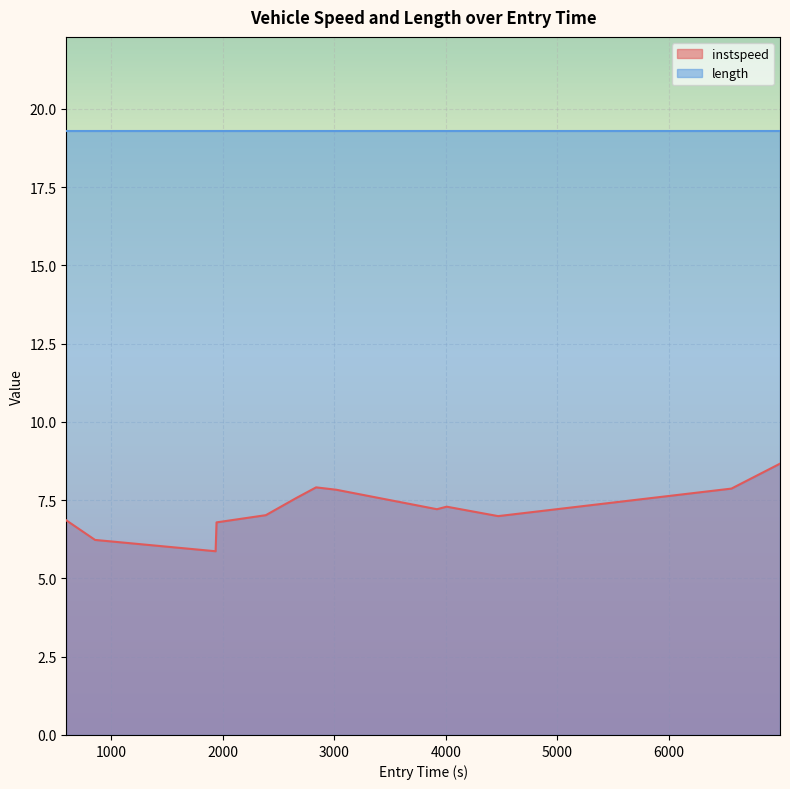

Is it true that the value at 4008.3148985905036 is 7.3?

True